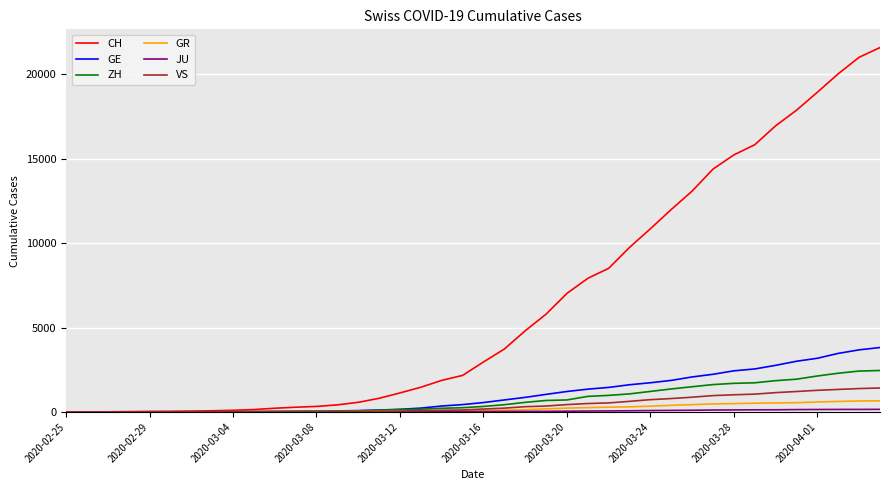

What is the greatest value displayed?

21587